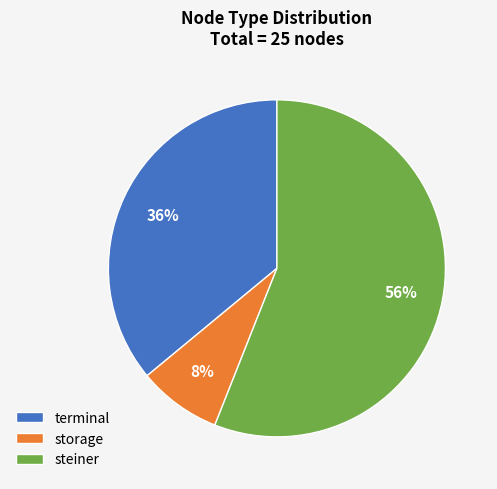

True or false: steiner accounts for 67% of the total.

False